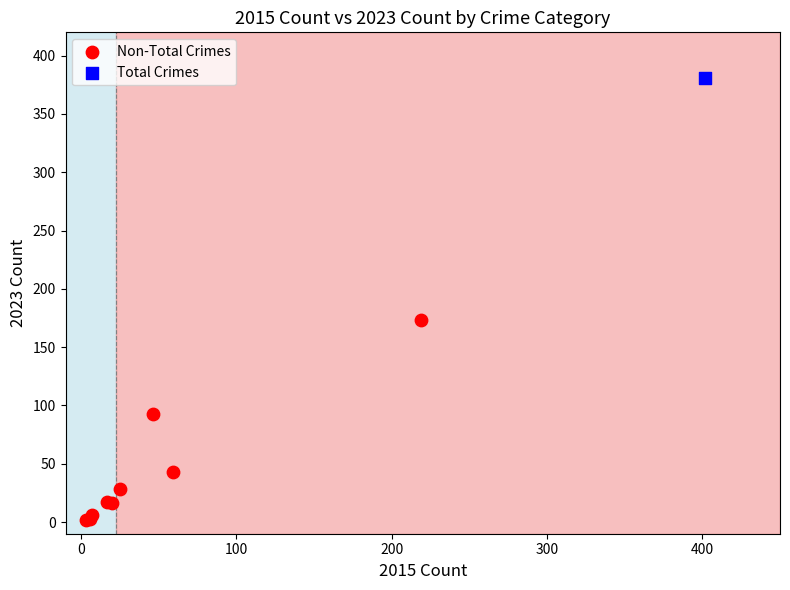

What are all the series names shown in the legend?

Non-Total Crimes, Total Crimes